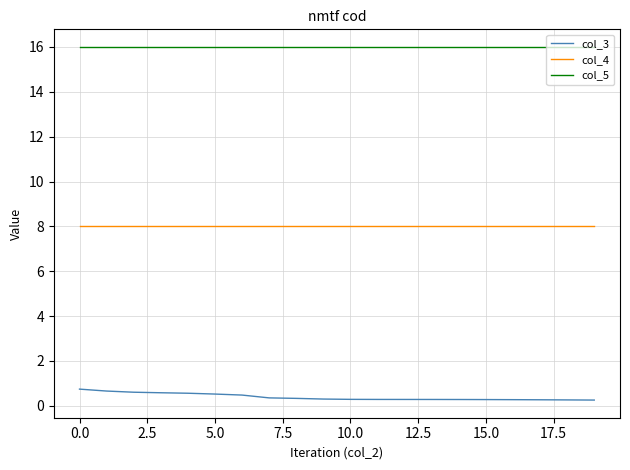

Which series has the largest total across all categories?

col_5